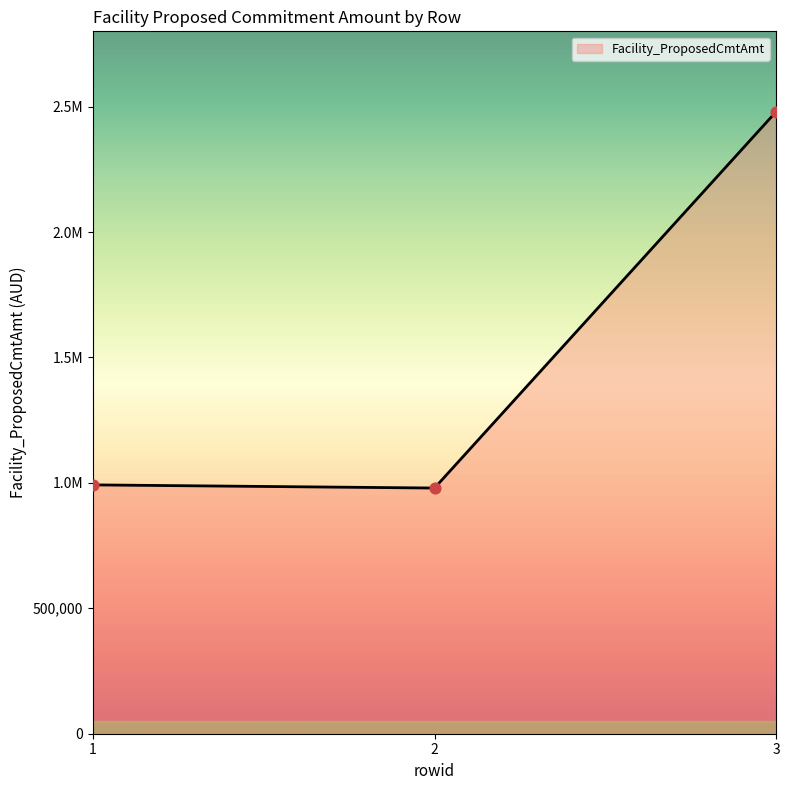

What is the change in value from 2 to 3?

+1500561.1